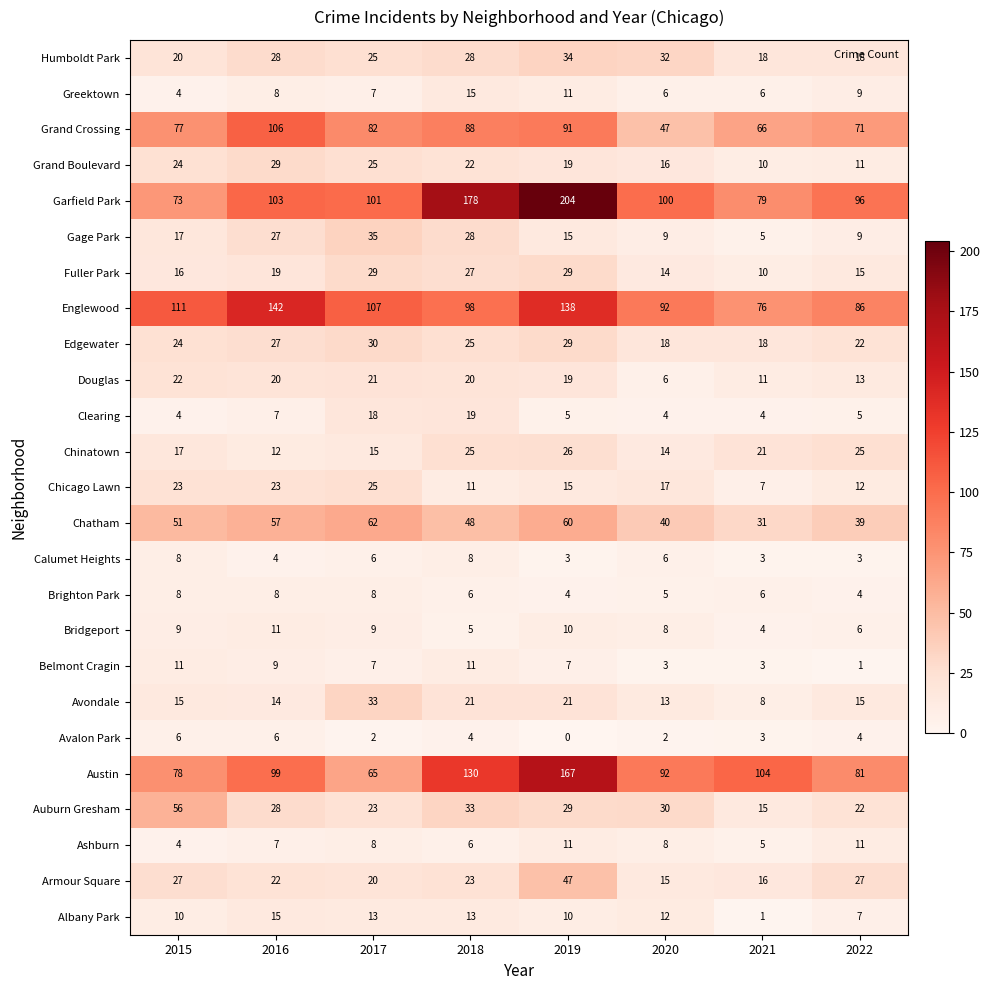

What is the difference between the maximum and minimum values in the Chinatown series?

14